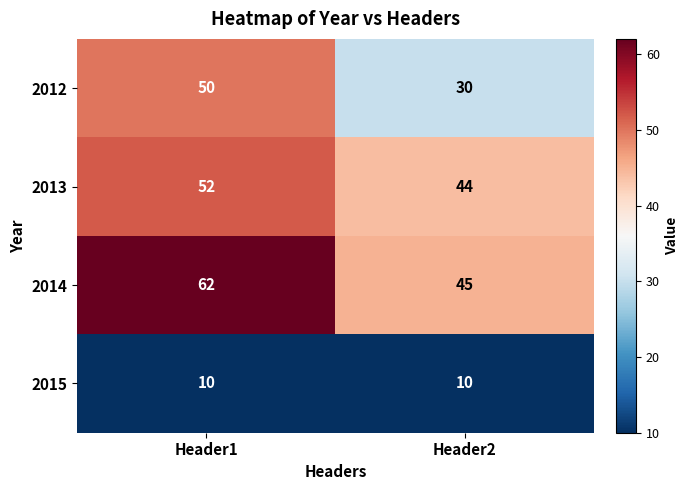

What is the difference between the highest and lowest values at Header1?

52